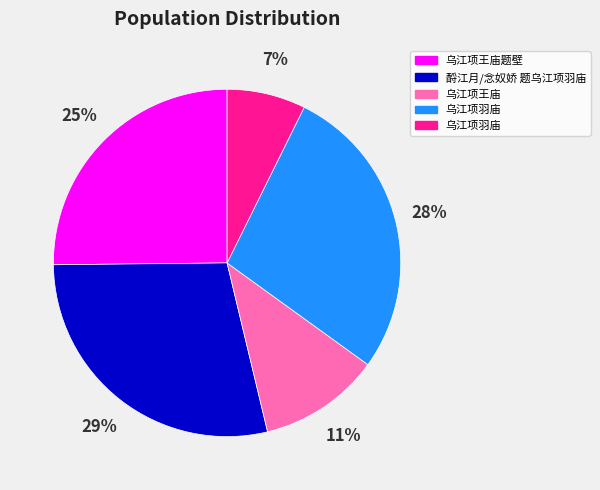

Is there a majority slice in this chart?

No